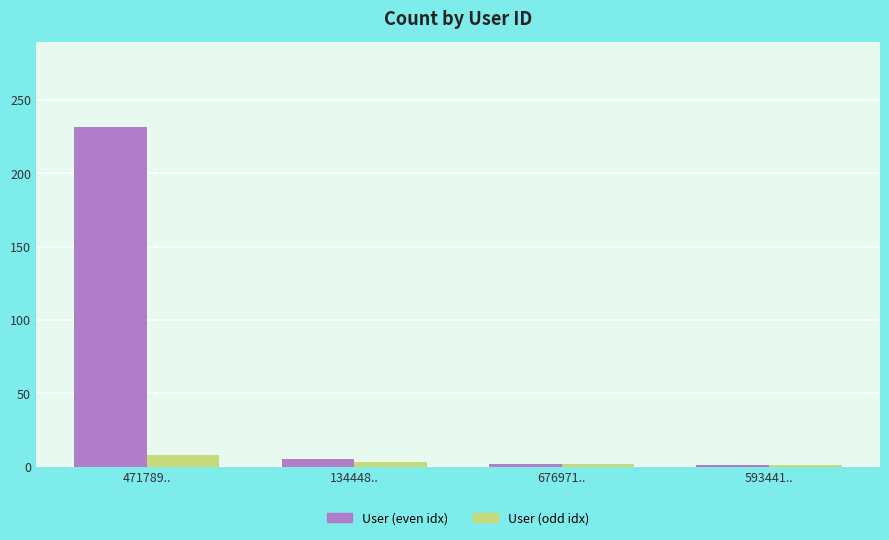

At which label does User (odd idx) first exceed 3?

471789..